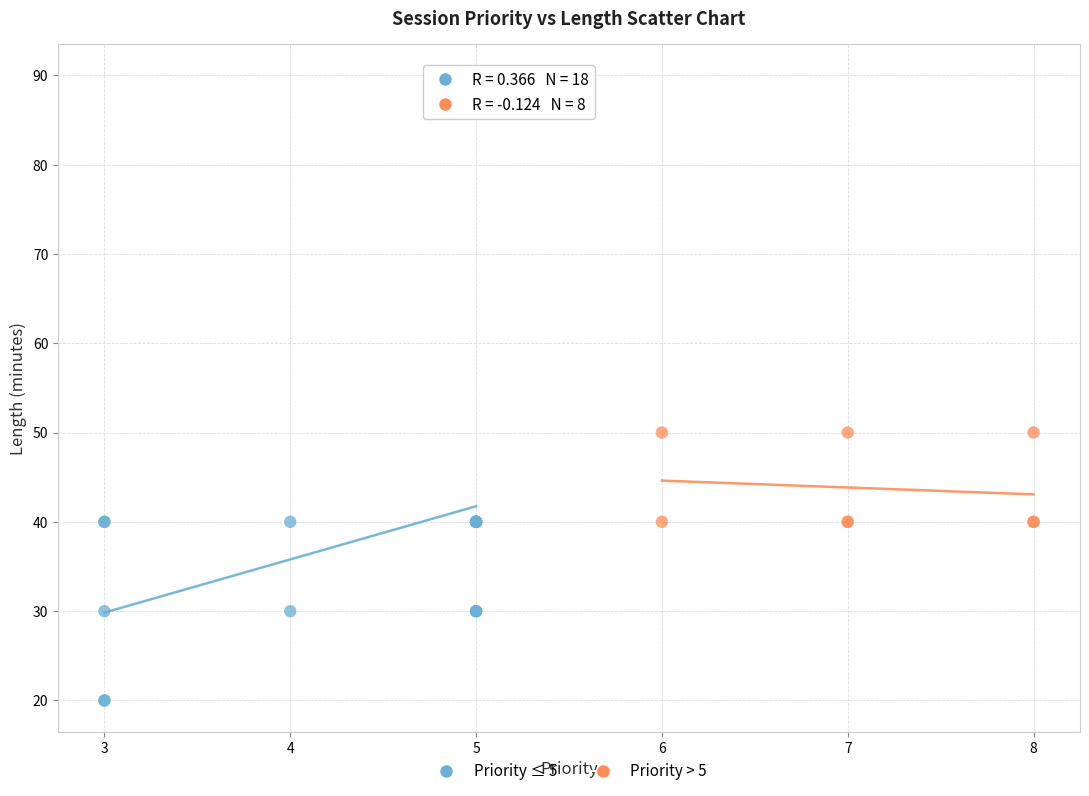

Which series reaches the maximum Y coordinate?

Priority ≤ 5